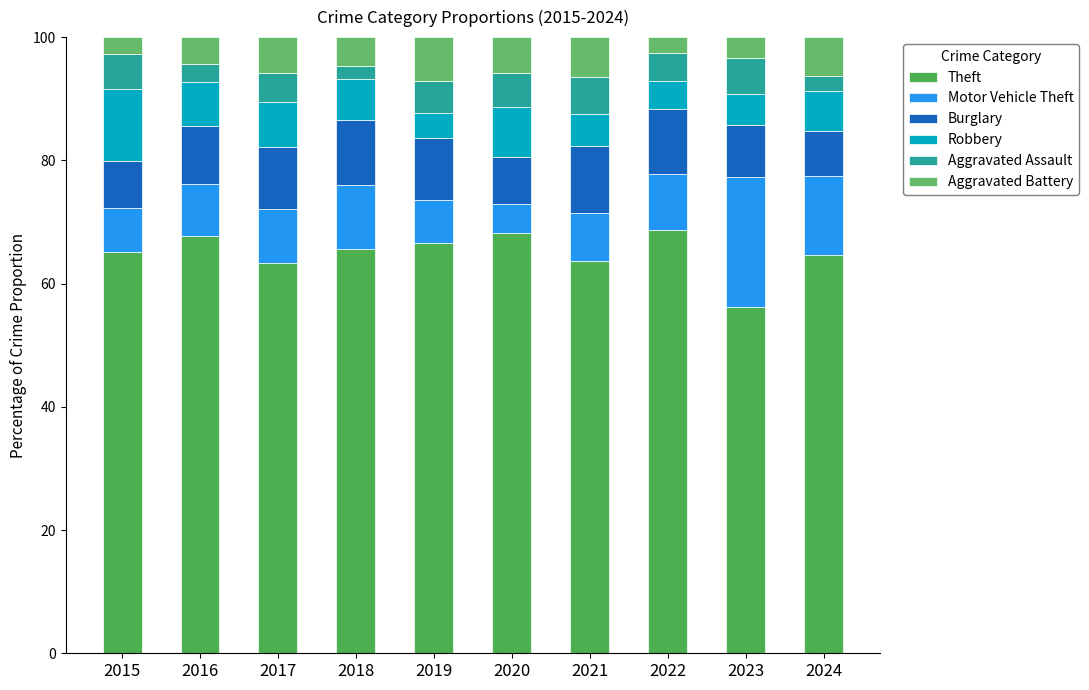

Which series changed the most between 2017 and 2018?

Aggravated Assault